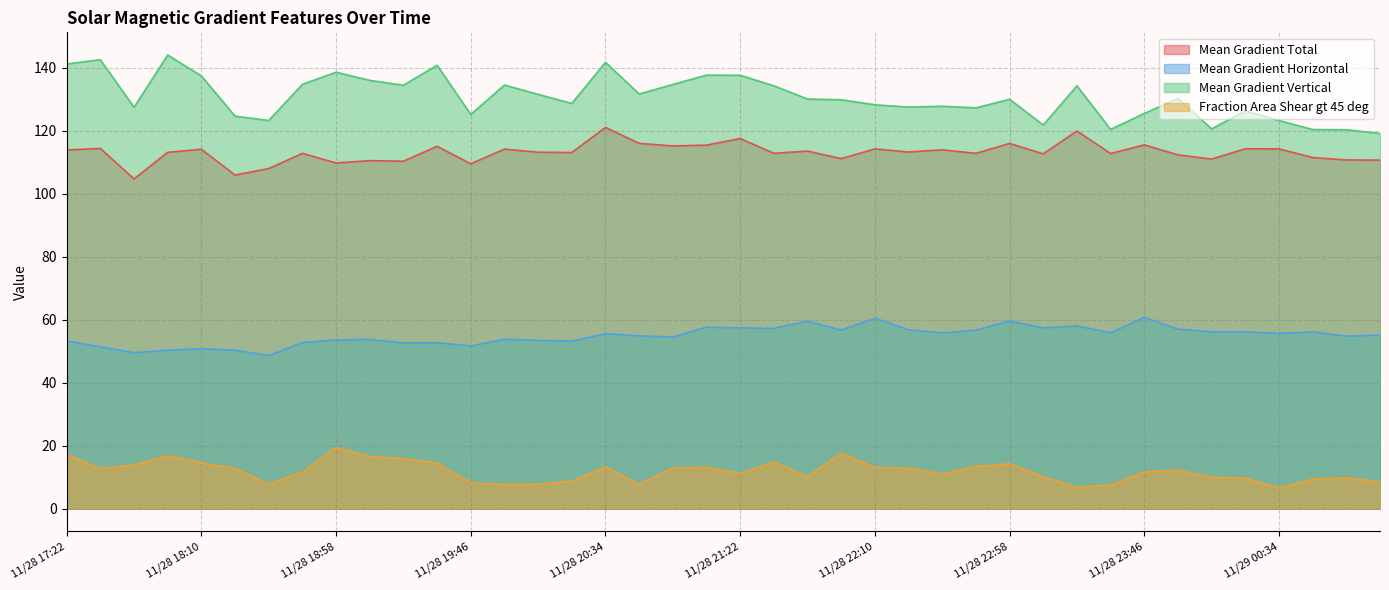

What is the label of the 21st point from the right?

2016/11/28 21:10